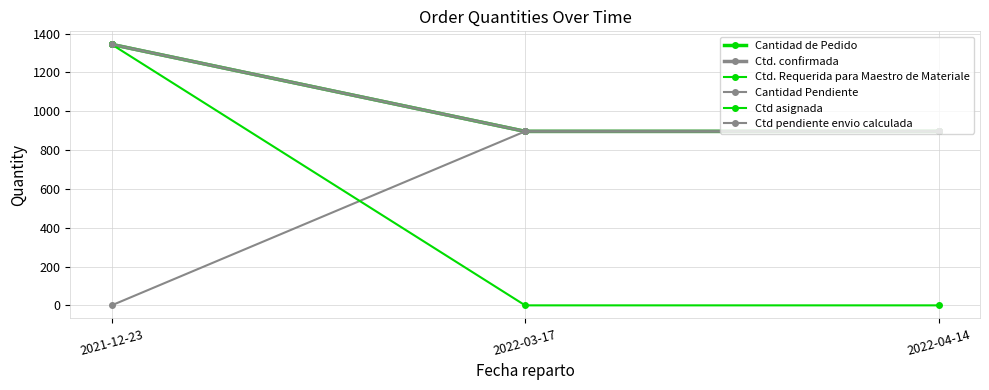

How many lines are shown in the chart?

6